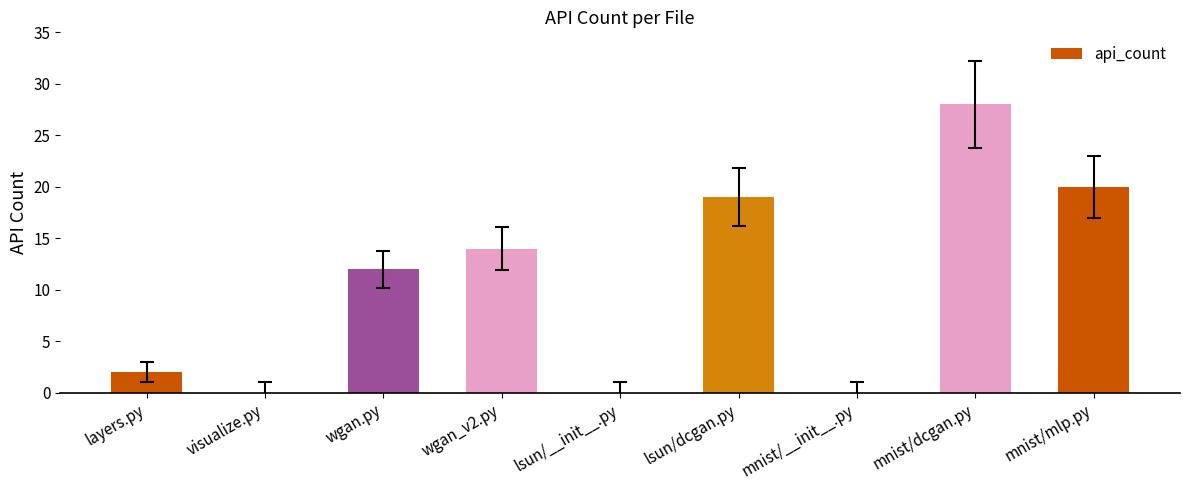

How many series are shown in this chart?

1